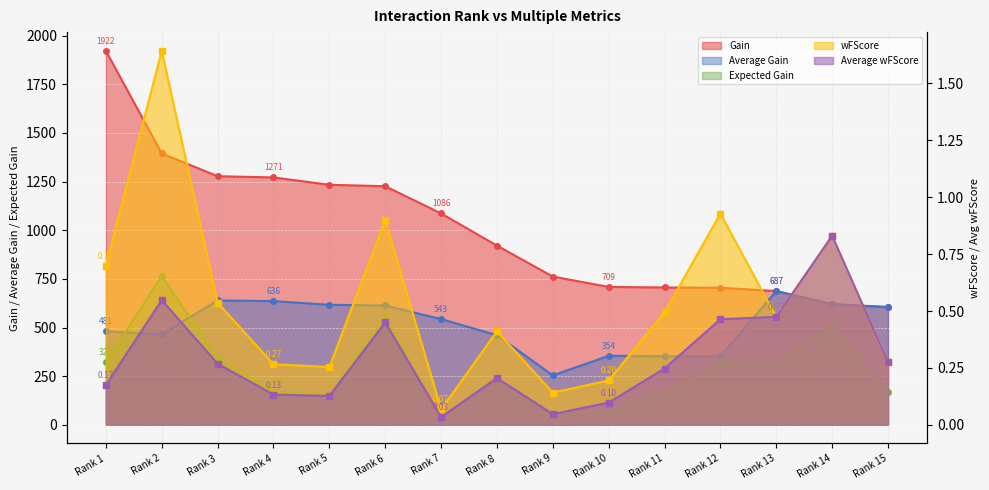

The Expected Gain series shows 156.5 at Rank 5. True or false?

True